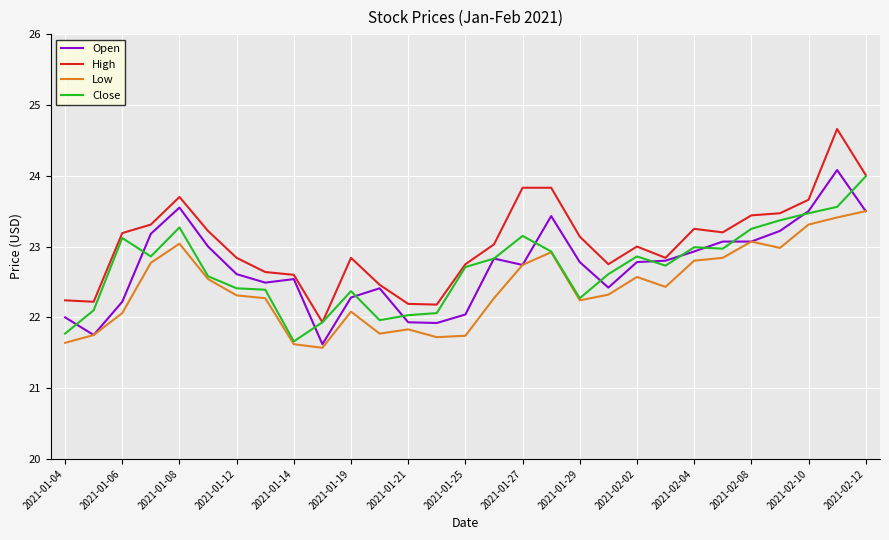

What is the minimum value for Open?

21.6